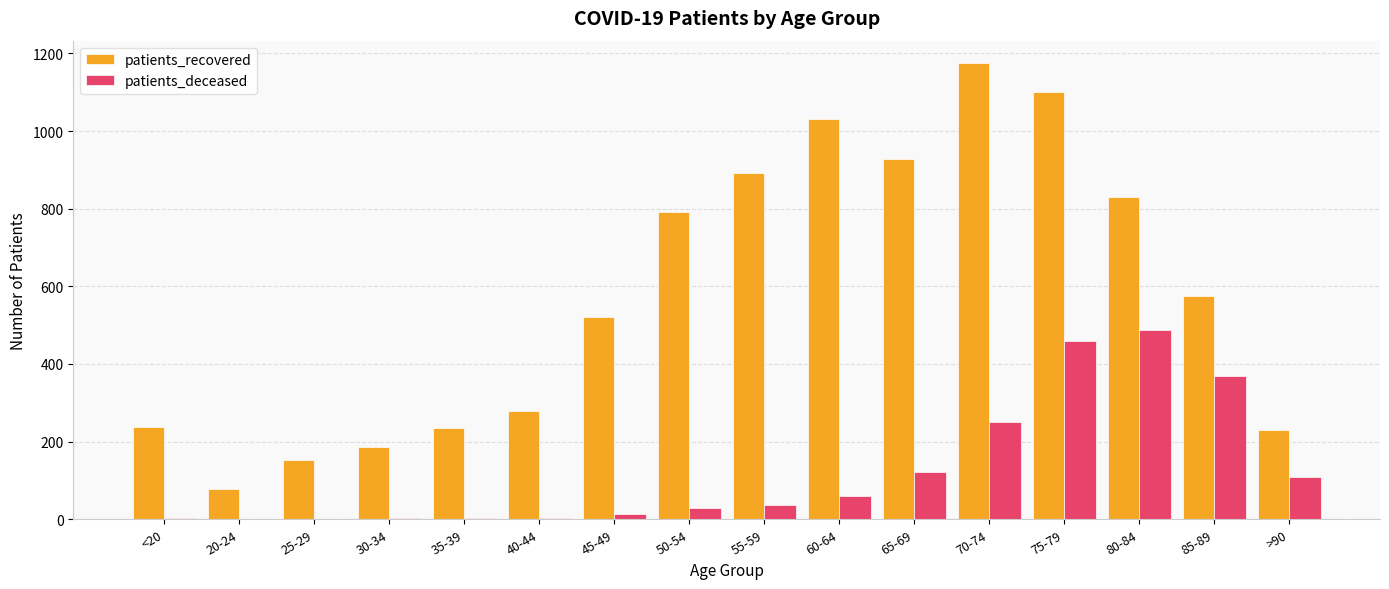

What value does the patients_recovered series have at 65-69?

927